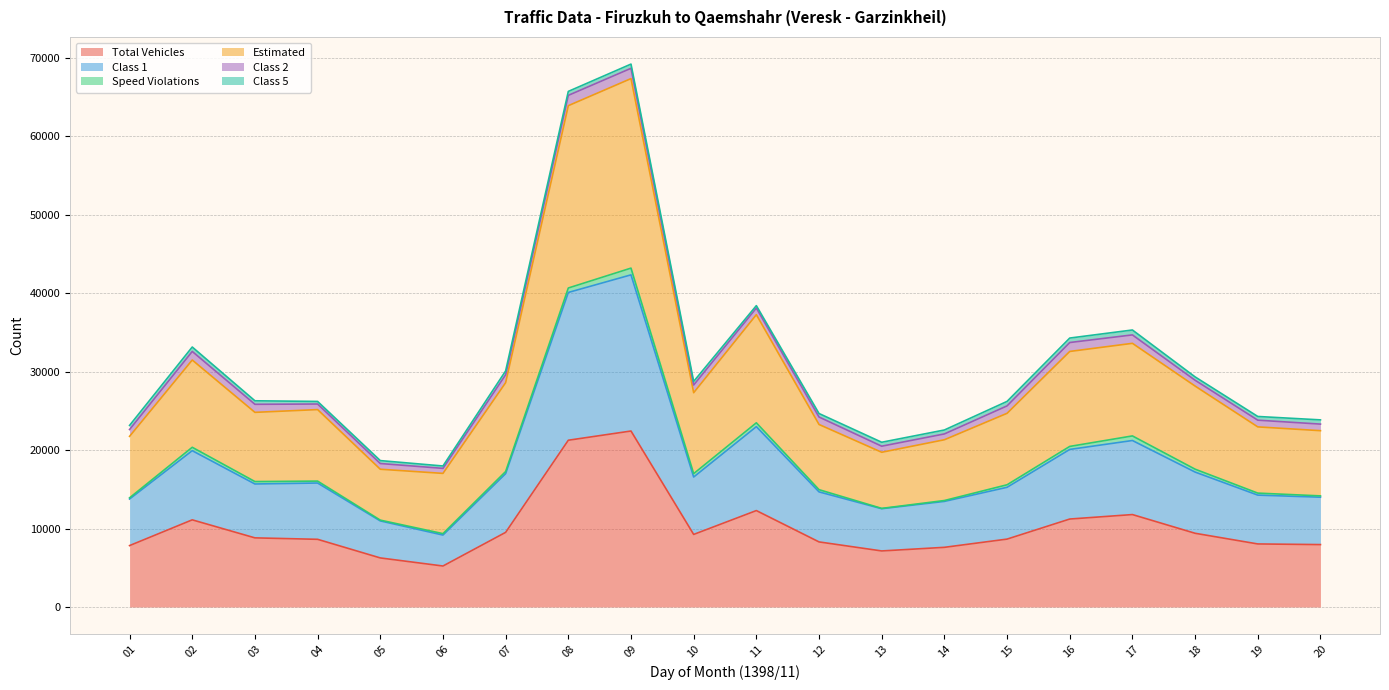

What is the lowest value of the Total Vehicles series?

5224